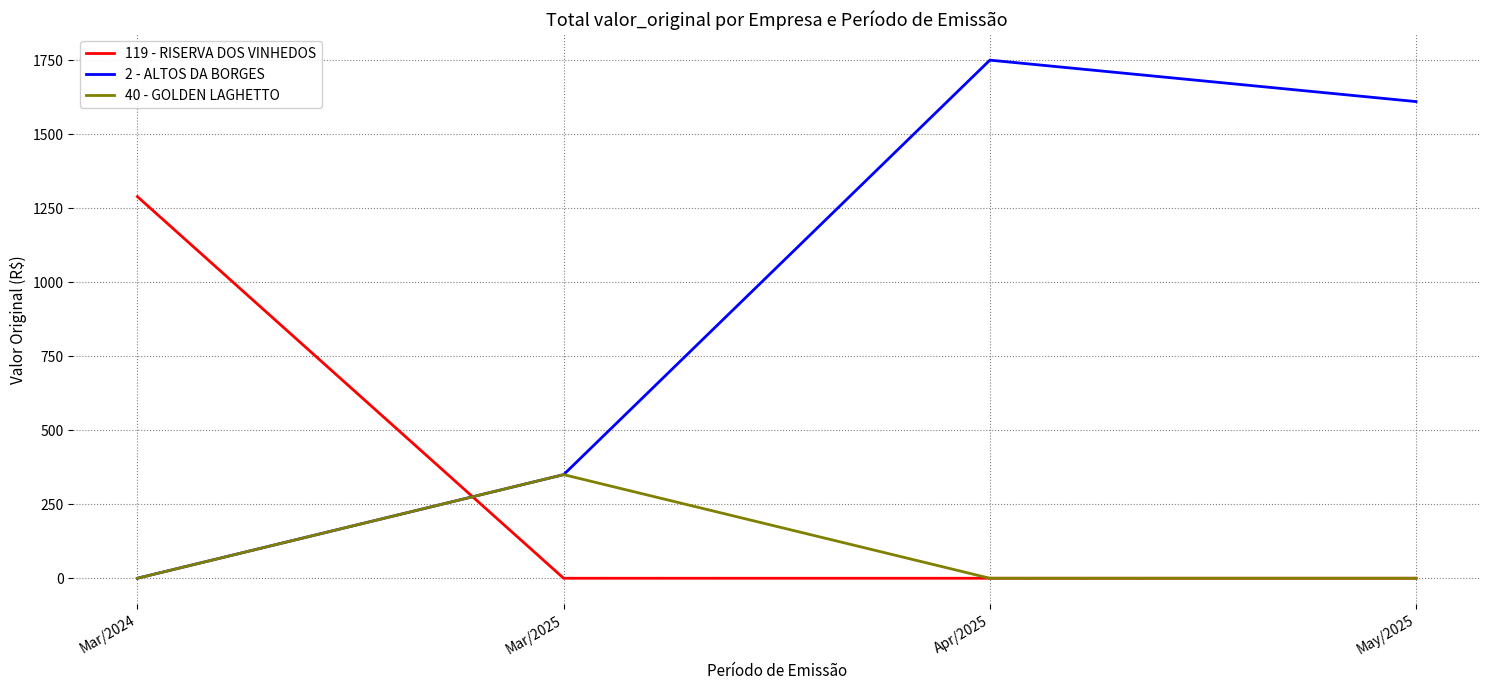

At which label does 2 - ALTOS DA BORGES first exceed 1610?

Apr/2025